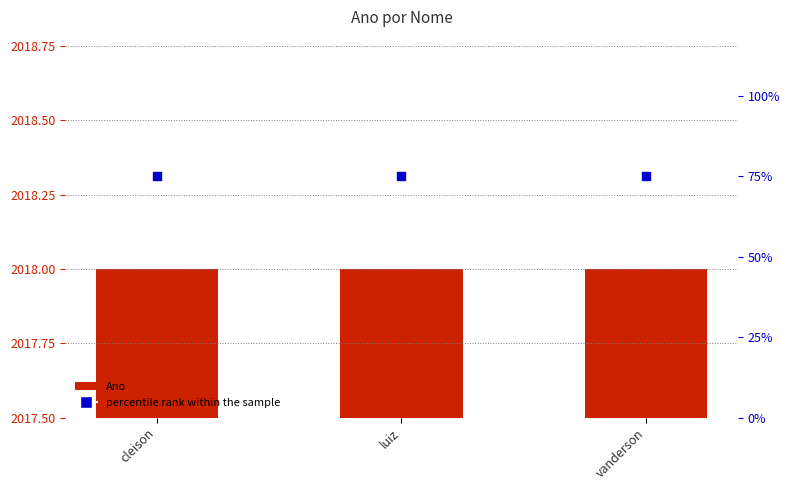

What are all the series names shown in the legend?

Ano, percentile rank within the sample